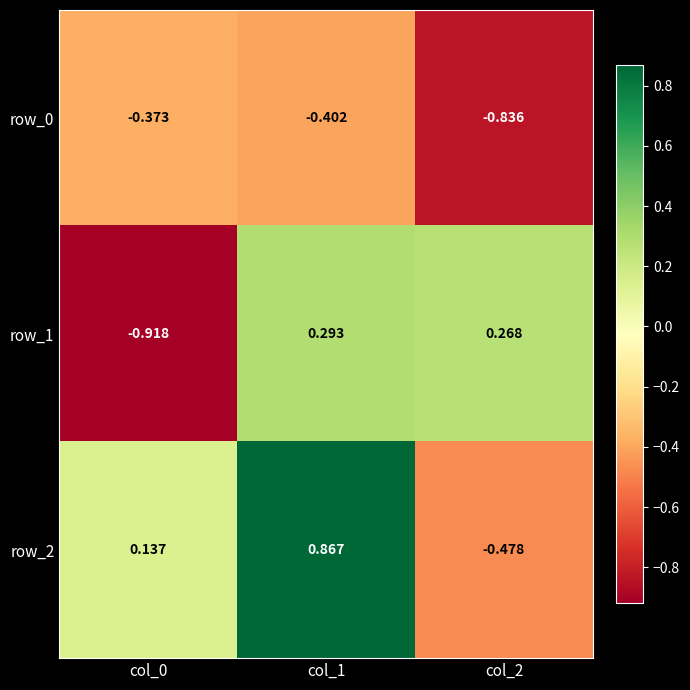

What is the lowest value of the row_2 series?

-0.5